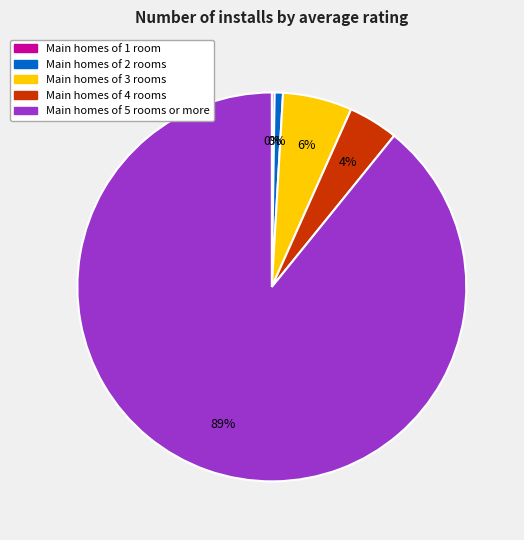

What is the largest slice in the pie chart?

5